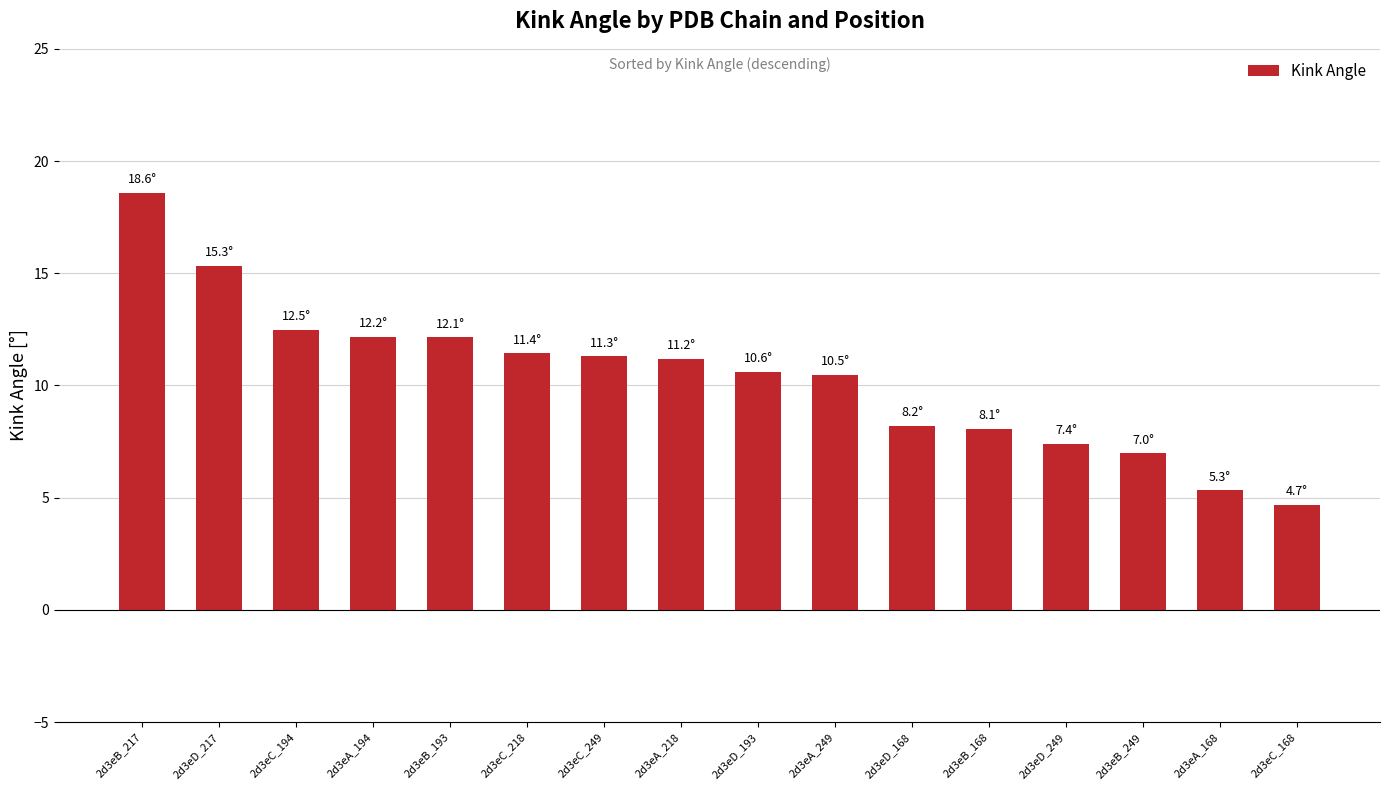

At which label does the data first exceed 11?

2d3eB_217